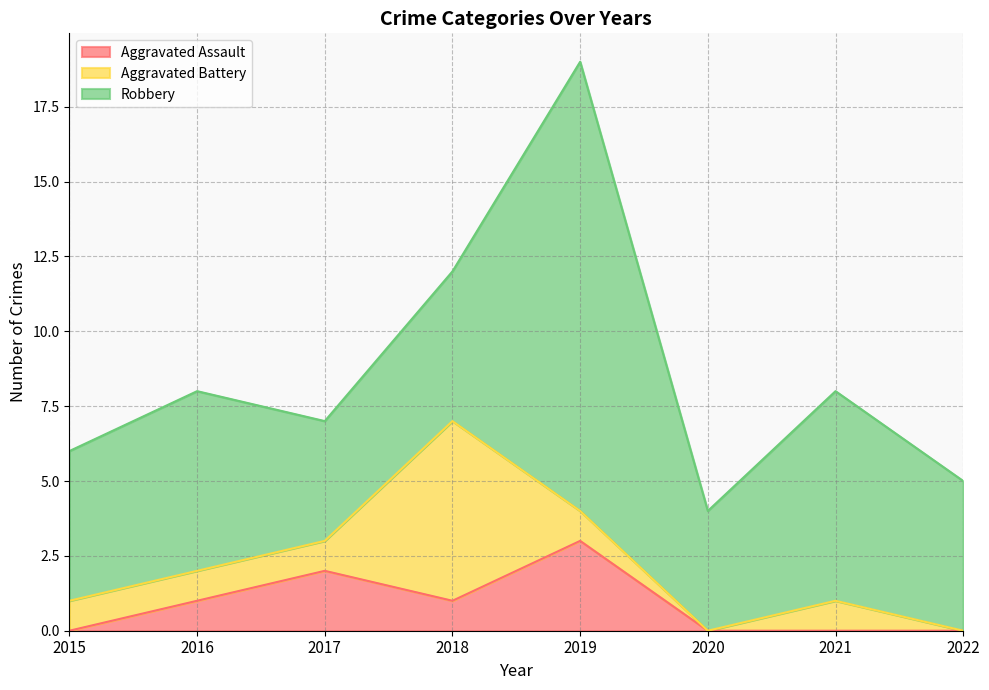

Reading left to right, list all the values displayed in this chart.

Aggravated Assault: 2015=0	2016=1	2017=2	2018=1	2019=3	2020=0	2021=0	2022=0
Aggravated Battery: 2015=1	2016=1	2017=1	2018=6	2019=1	2020=0	2021=1	2022=0
Robbery: 2015=5	2016=6	2017=4	2018=5	2019=15	2020=4	2021=7	2022=5